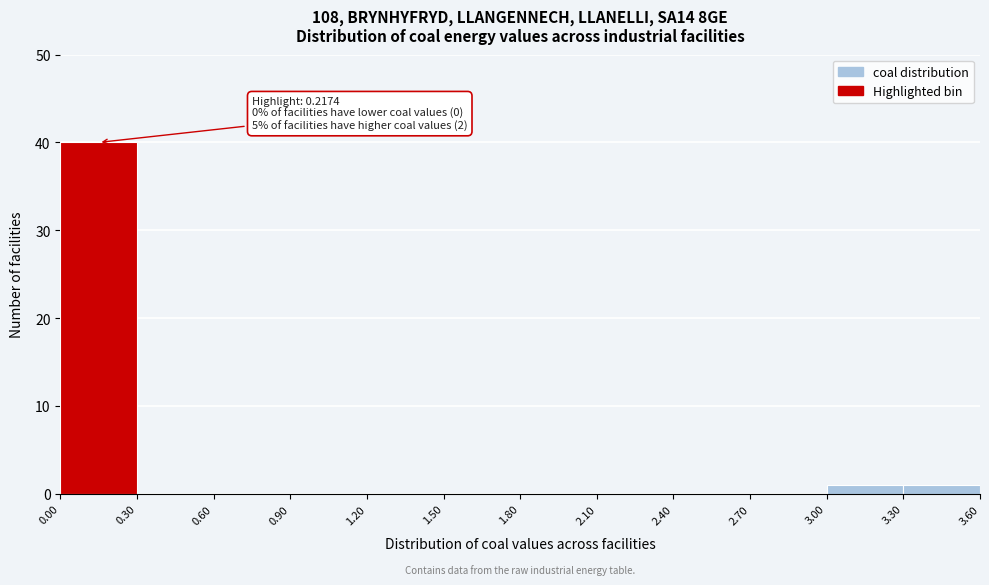

Which range on the x-axis has the tallest bar?

0.00 to 0.30